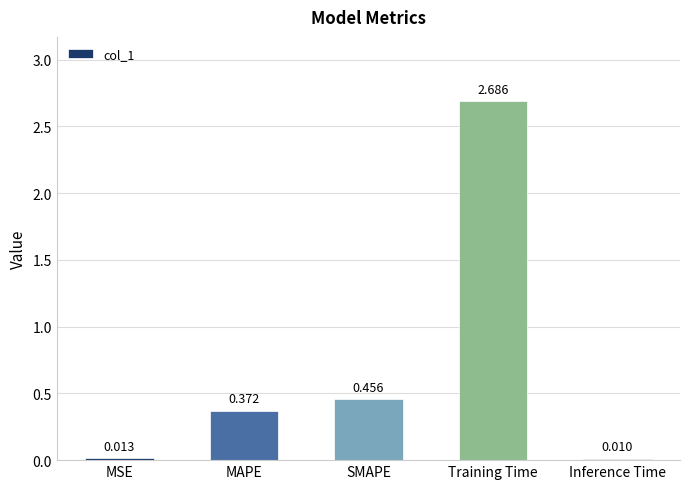

Which category has the lowest value across all series?

Inference Time